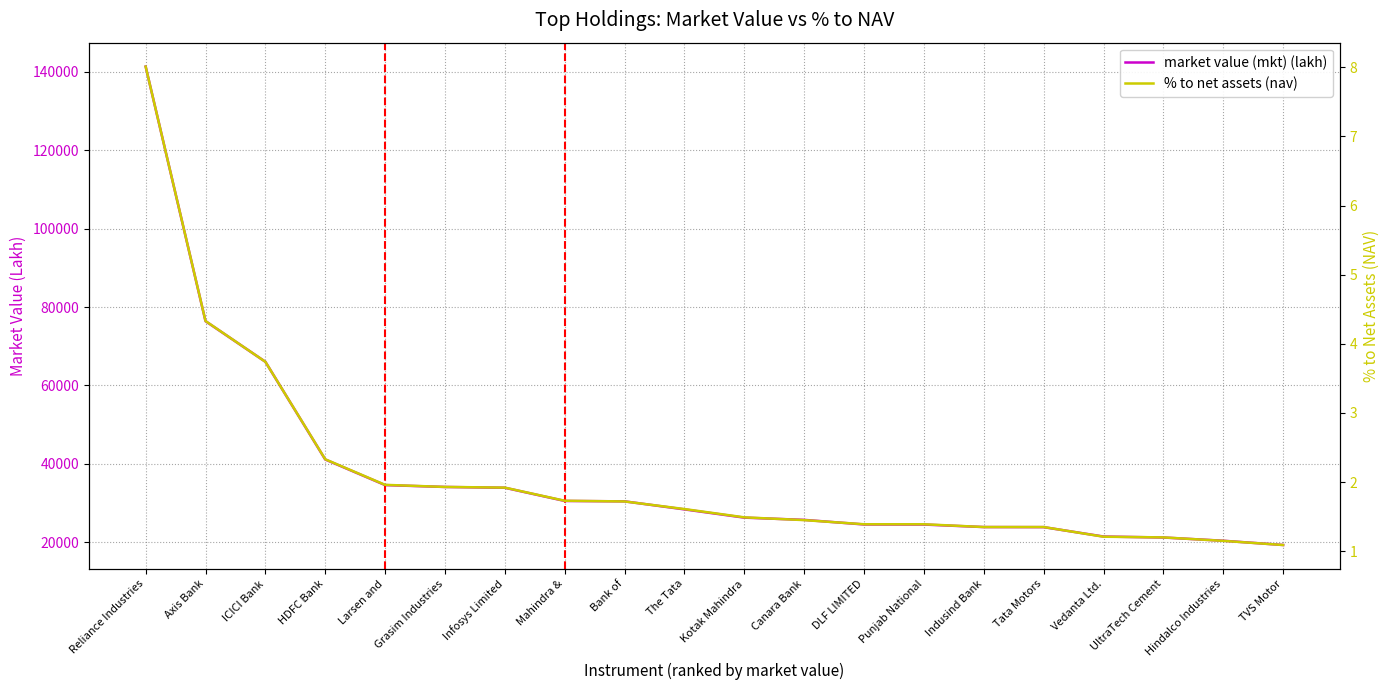

What are all the series names shown in the legend?

market value (mkt) (lakh), % to net assets (nav)